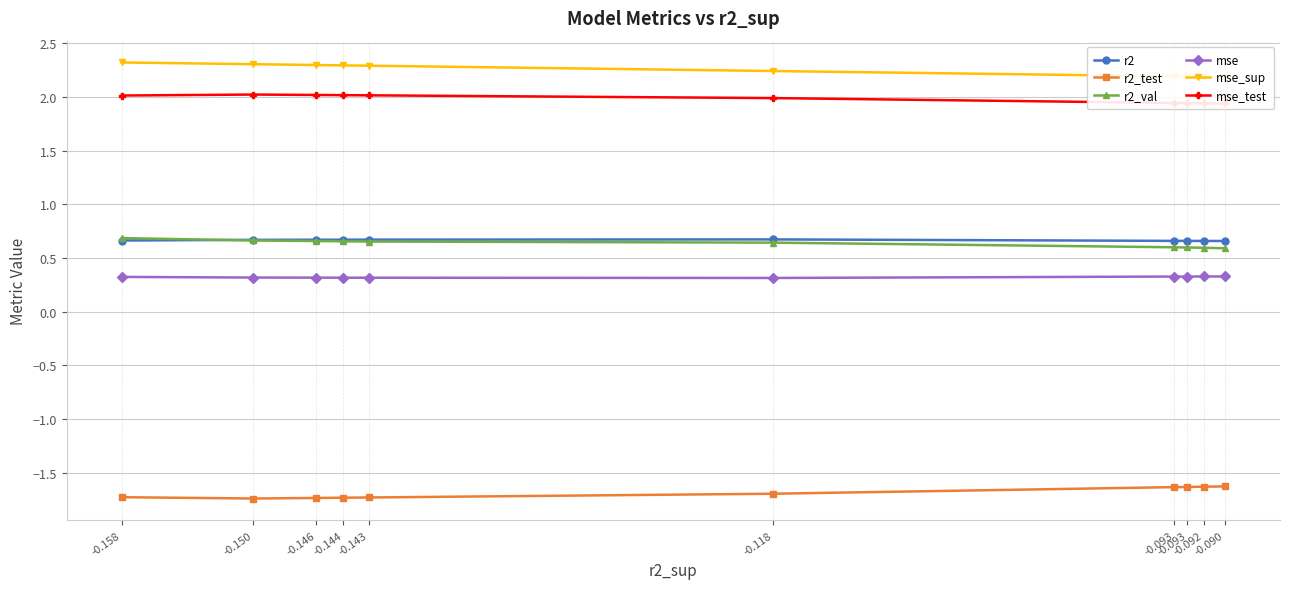

True or false: r2_val and r2 intersect in this chart.

True